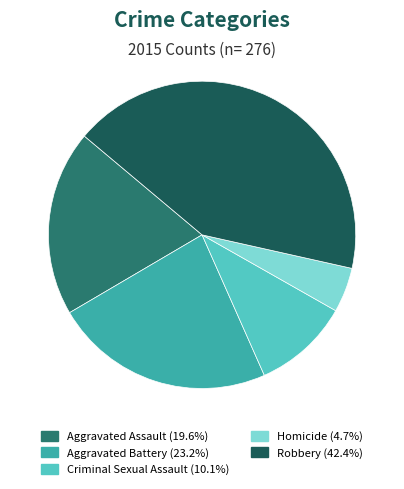

Do Aggravated Battery (23.2%) and Homicide (4.7%) together represent more than half of the pie?

No